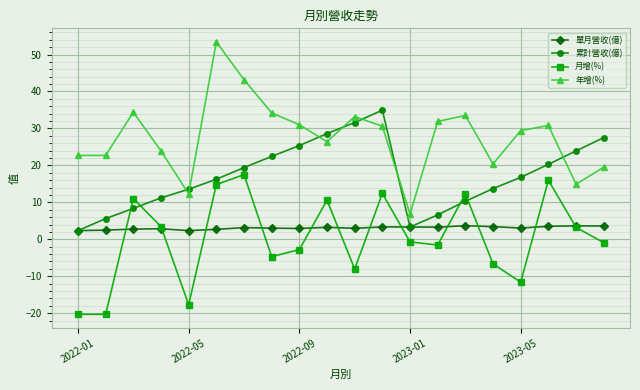

How many lines are shown in the chart?

4